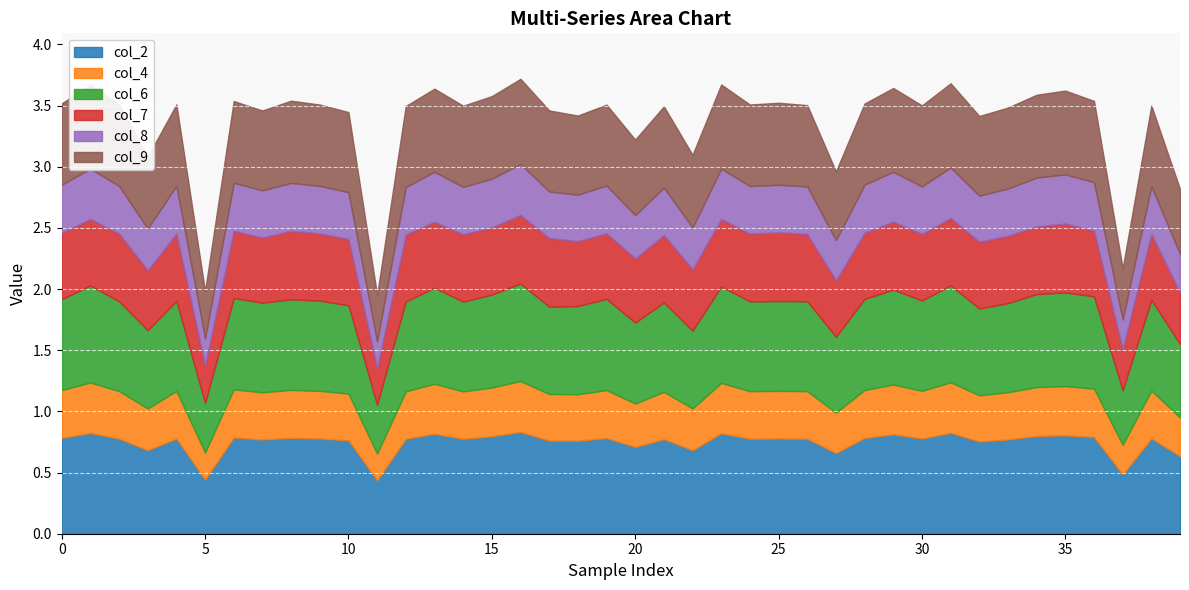

Count the col_4 values in the range 0 to 1.

40